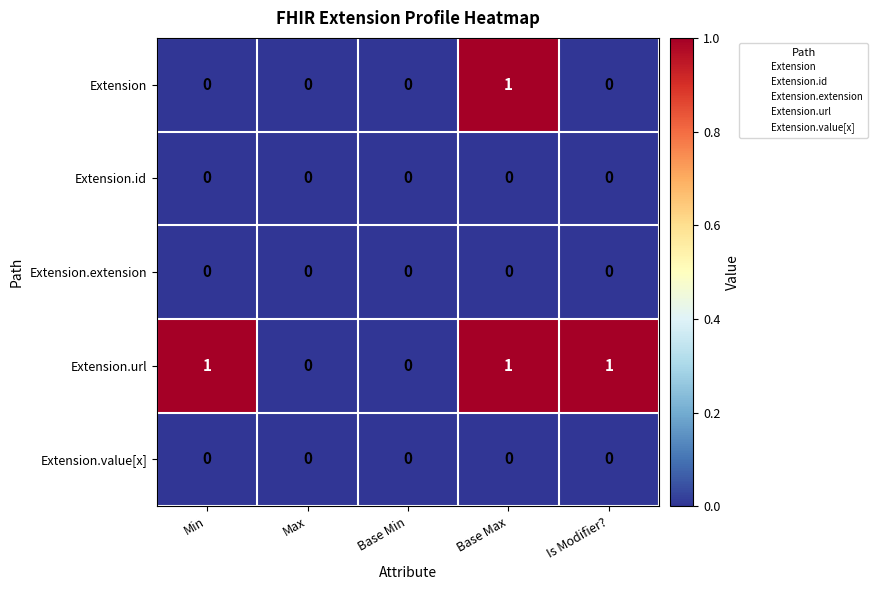

Count the number of data series in this chart.

5